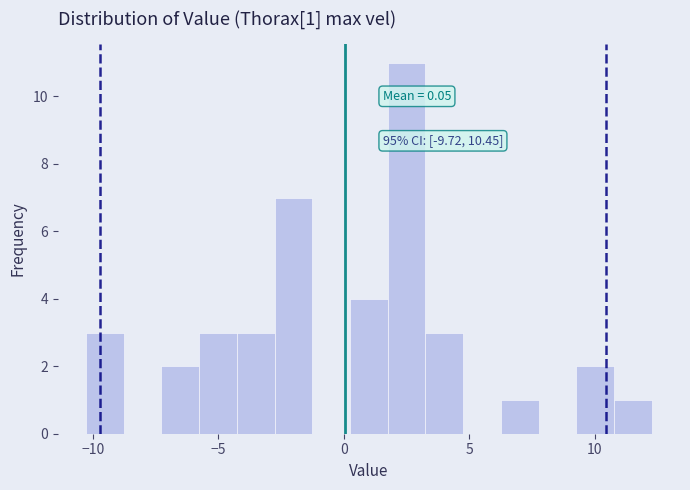

Around what value on the x-axis is the tallest bar? Give the approximate position of its centre, as read against the axis.

2.5